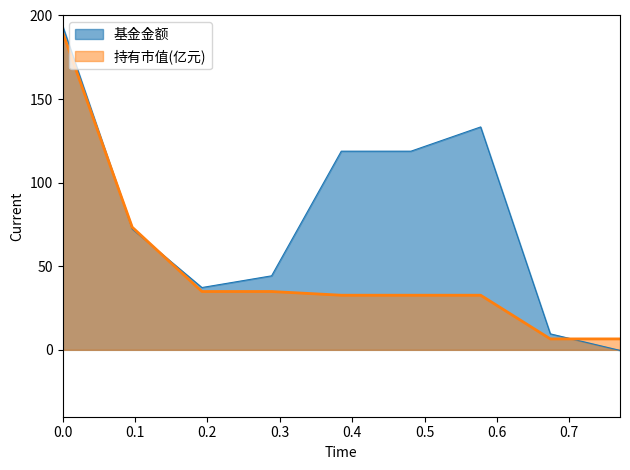

Which series has the widest spread of values?

基金金额